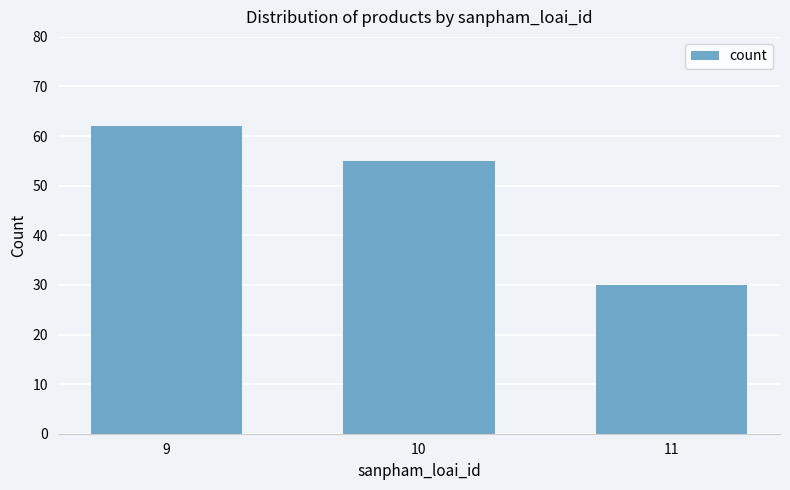

What is the average value?

49